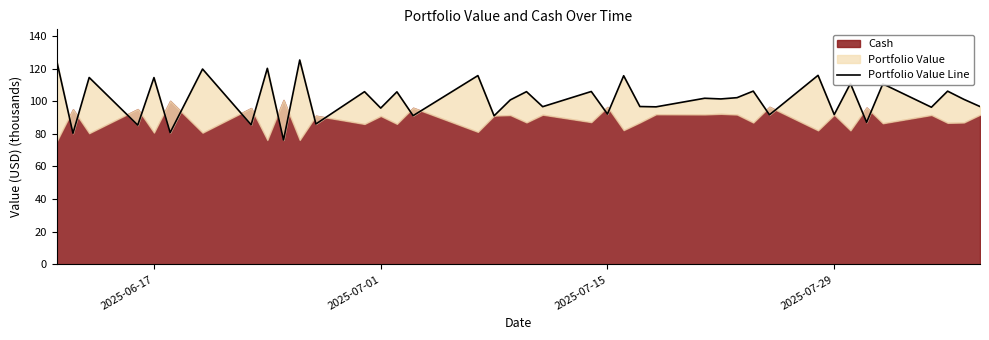

Is it true that the value at 31 is 191.9?

False